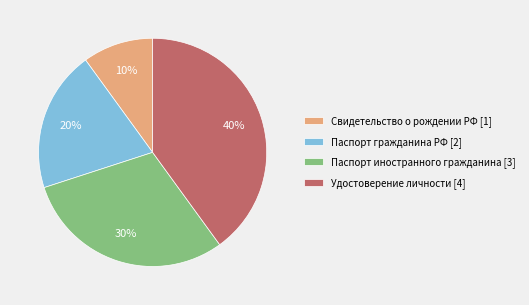

To the nearest percent, what portion does Удостоверение личности represent?

40%